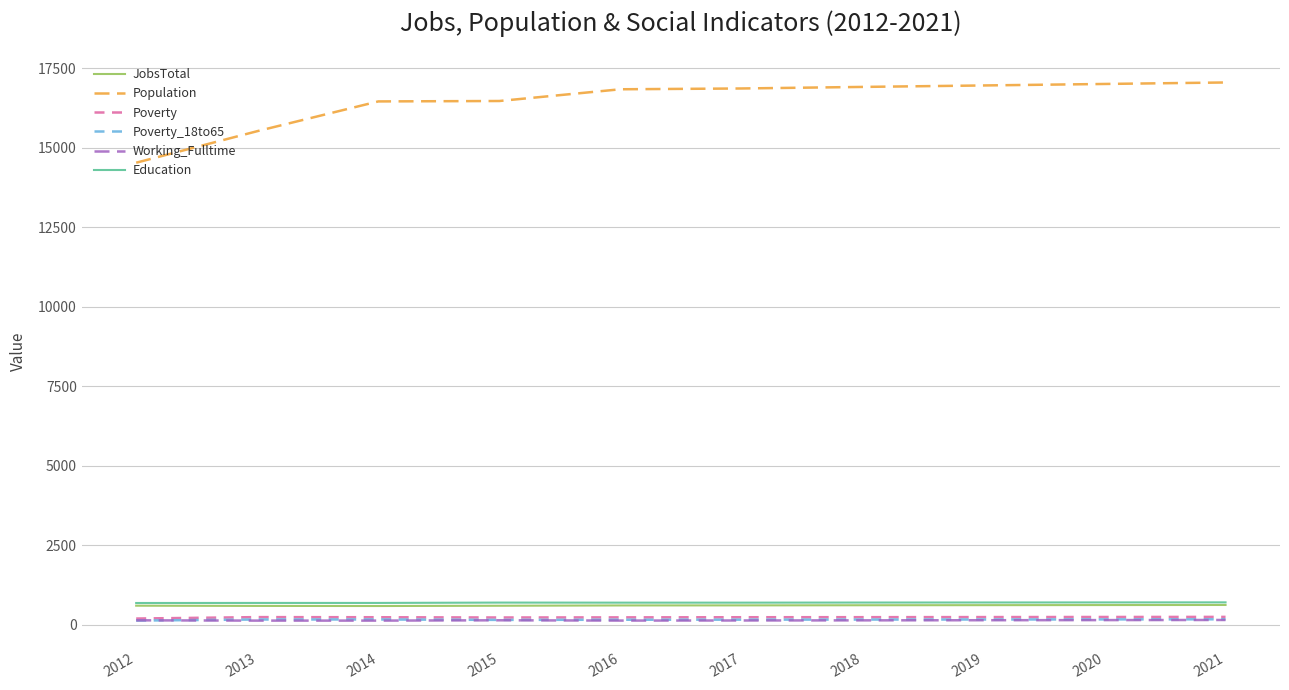

Read the Education value at 2018, to the nearest 10.

700